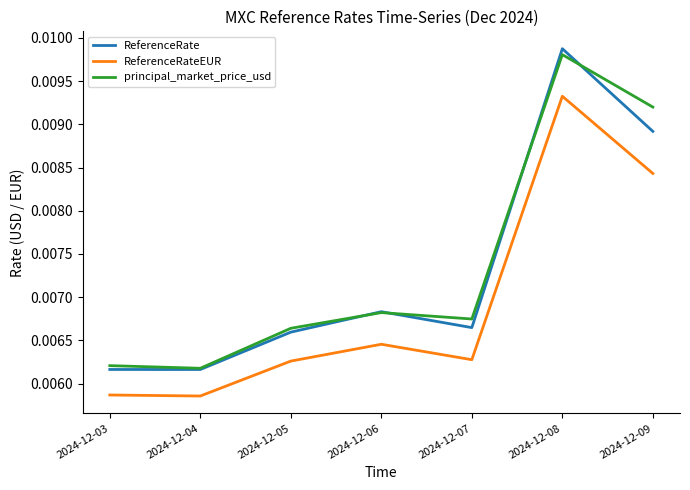

At how many categories does at least one series exceed 0?

7